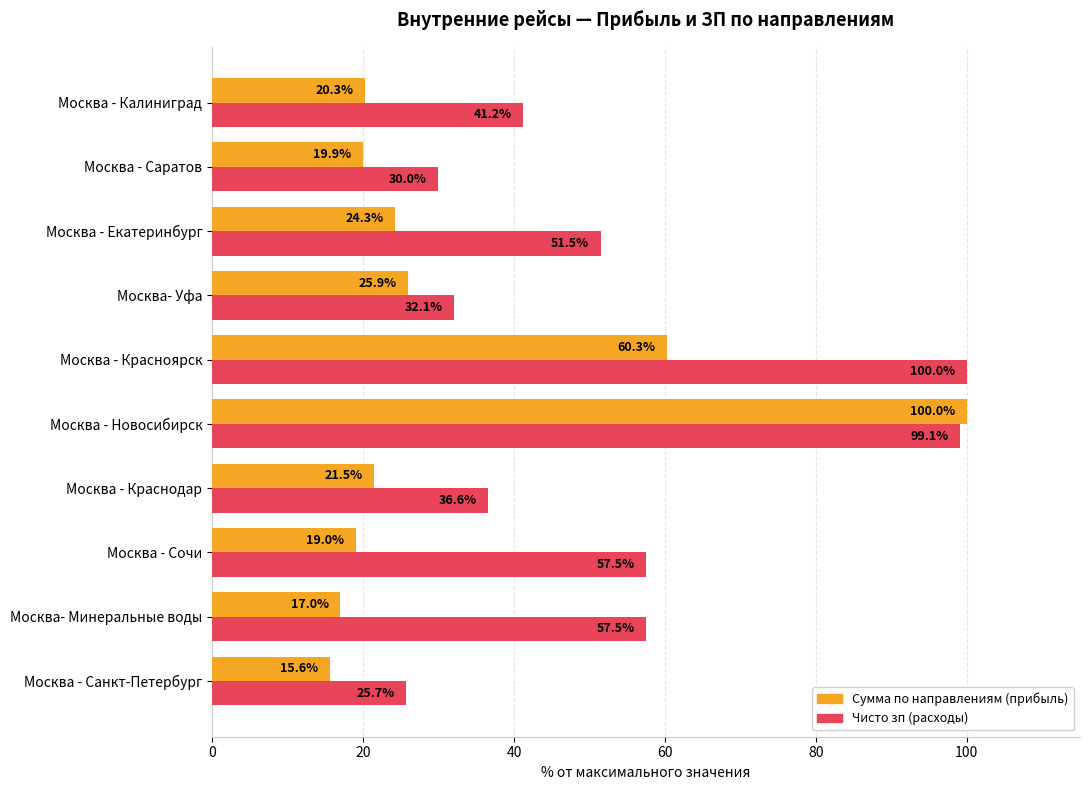

What is the average value of the Сумма по направлениям (прибыль) series?

32.4